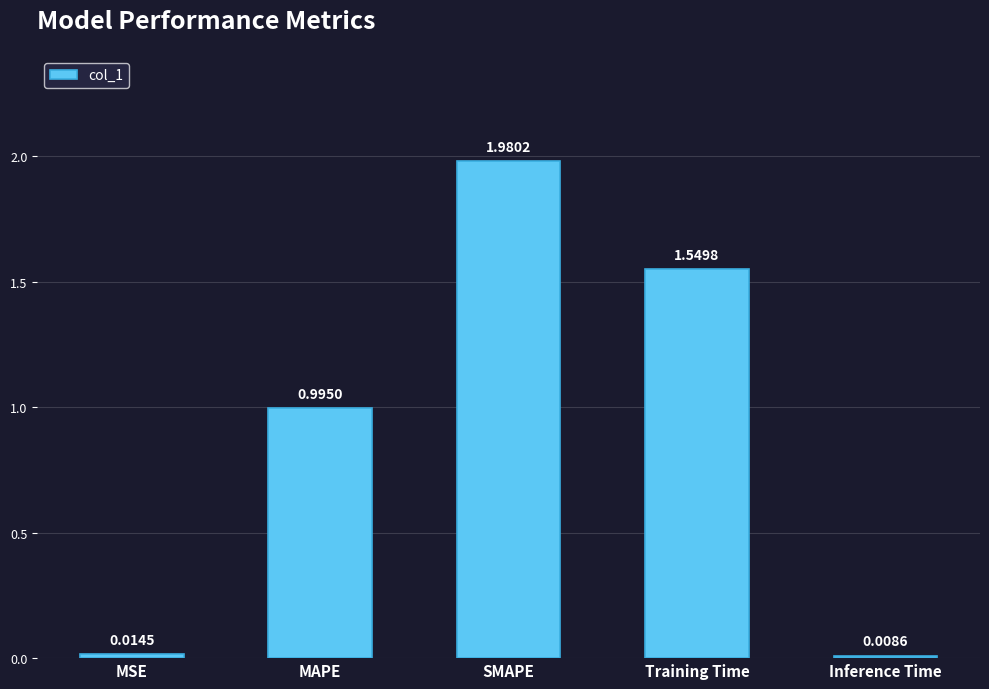

The chart shows a value of 2.1 at Training Time. True or false?

False